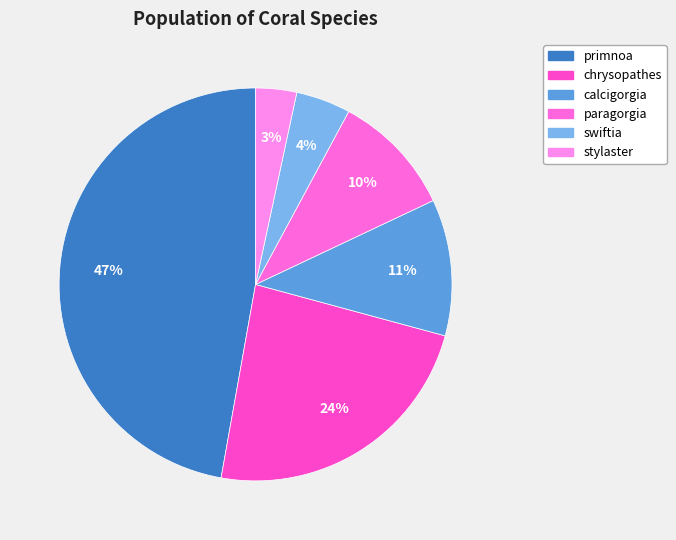

Is it true that stylaster is 1% of the pie?

False